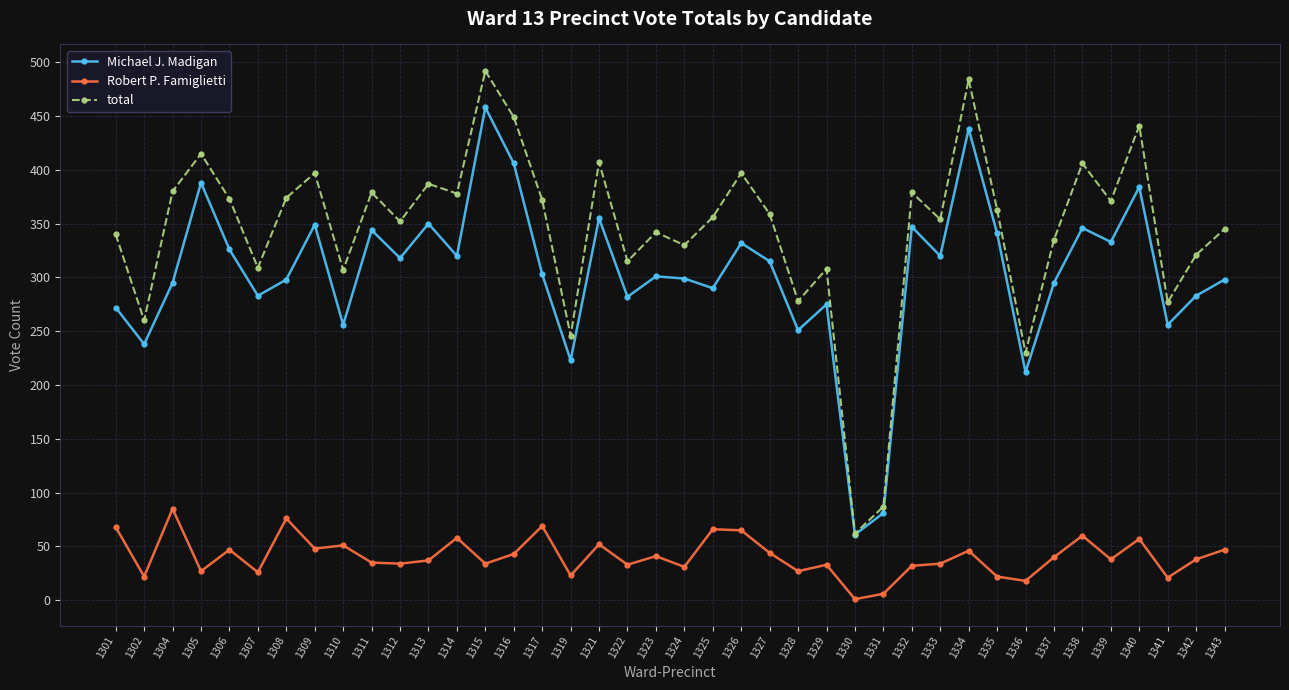

True or false: Robert P. Famiglietti and Michael J. Madigan cross at least once.

False